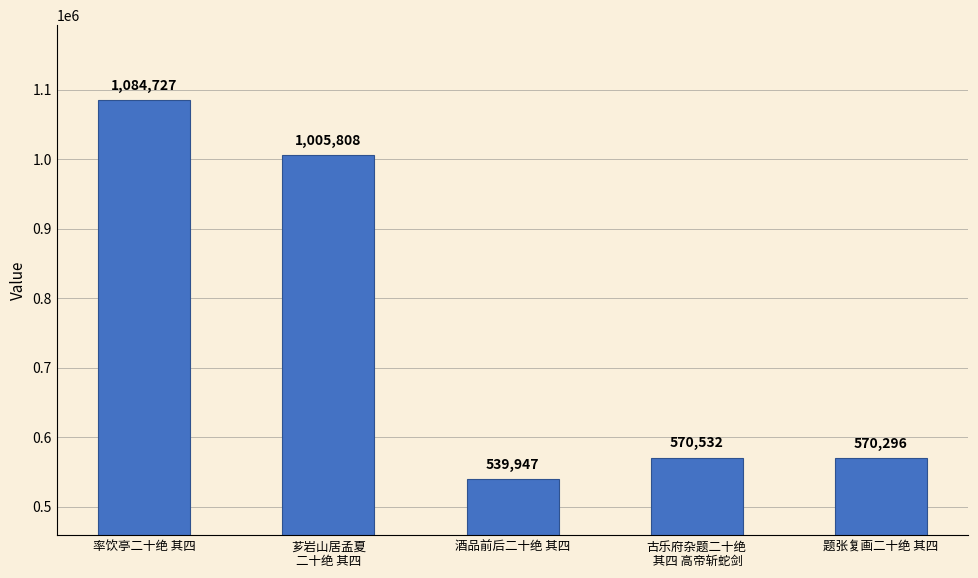

What is the label of the 2nd bar from the left?

芗岩山居孟夏
二十绝 其四